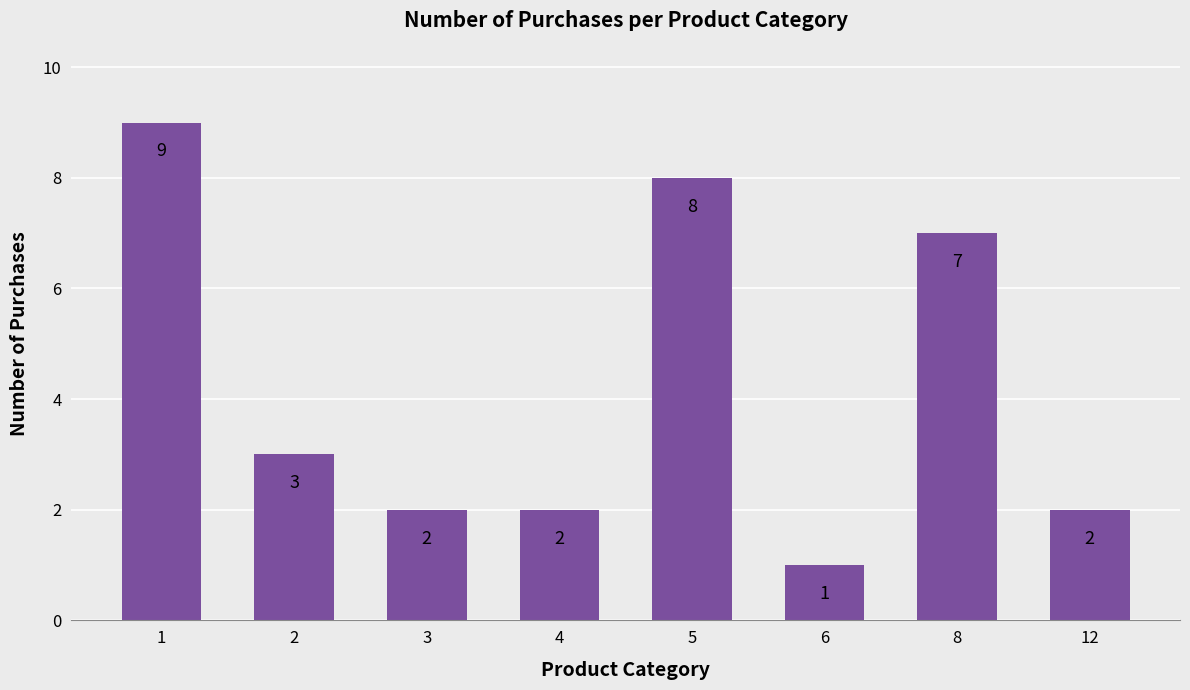

What is the change in value from 8 to 12?

-5